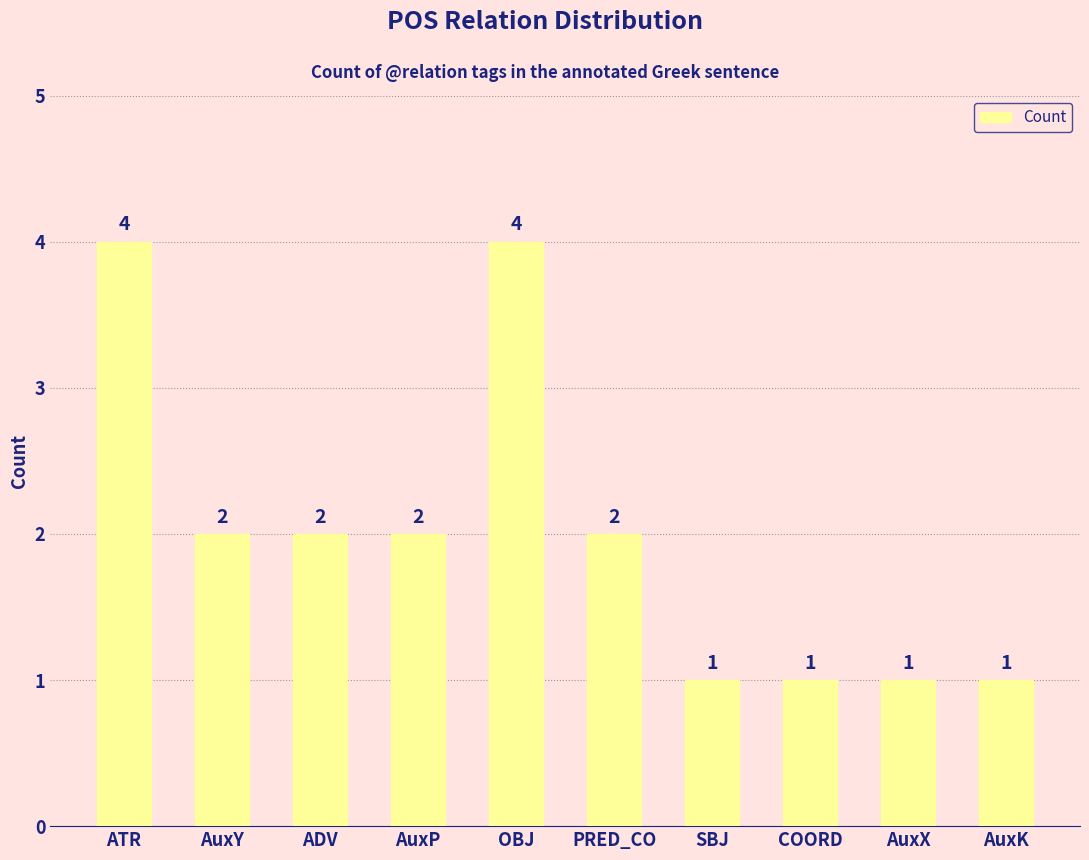

Is it true that the value at AuxX is 1?

True